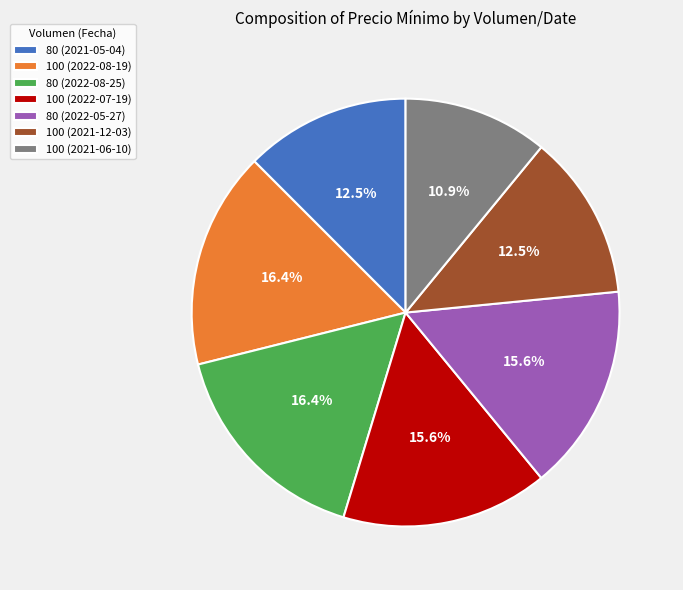

Count the number of slices in the pie.

7